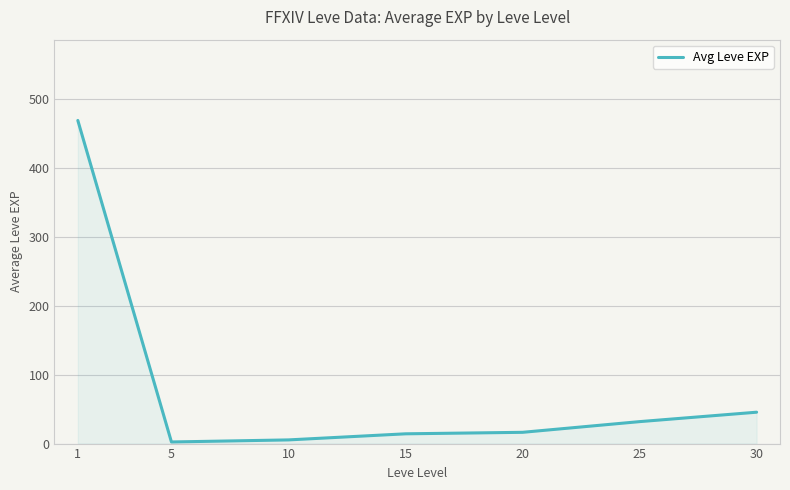

What is the sum of the values at 20 and 25?

48.2